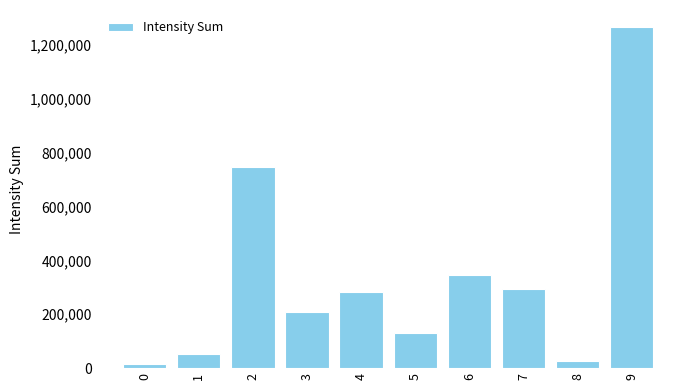

Reading right to left, extract all data points from this chart.

1266820	27977	292906	346800	130506	283095	209420	748465	51706	15000